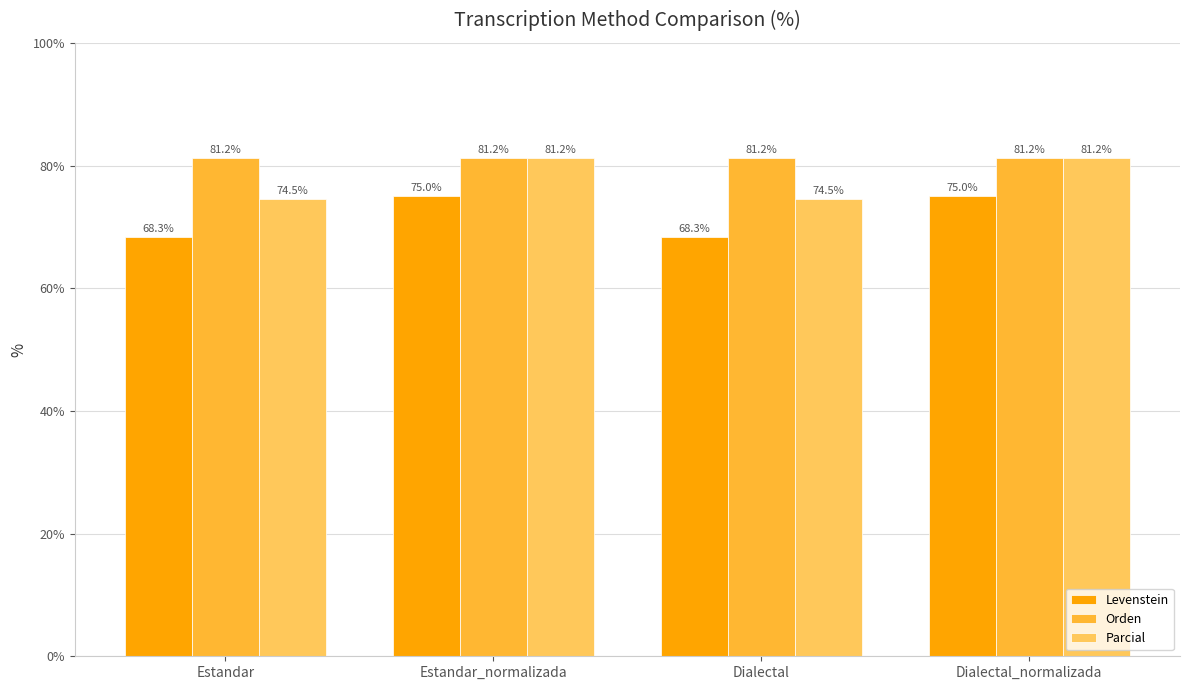

What is the difference between the maximum and minimum values in the Levenstein series?

6.7